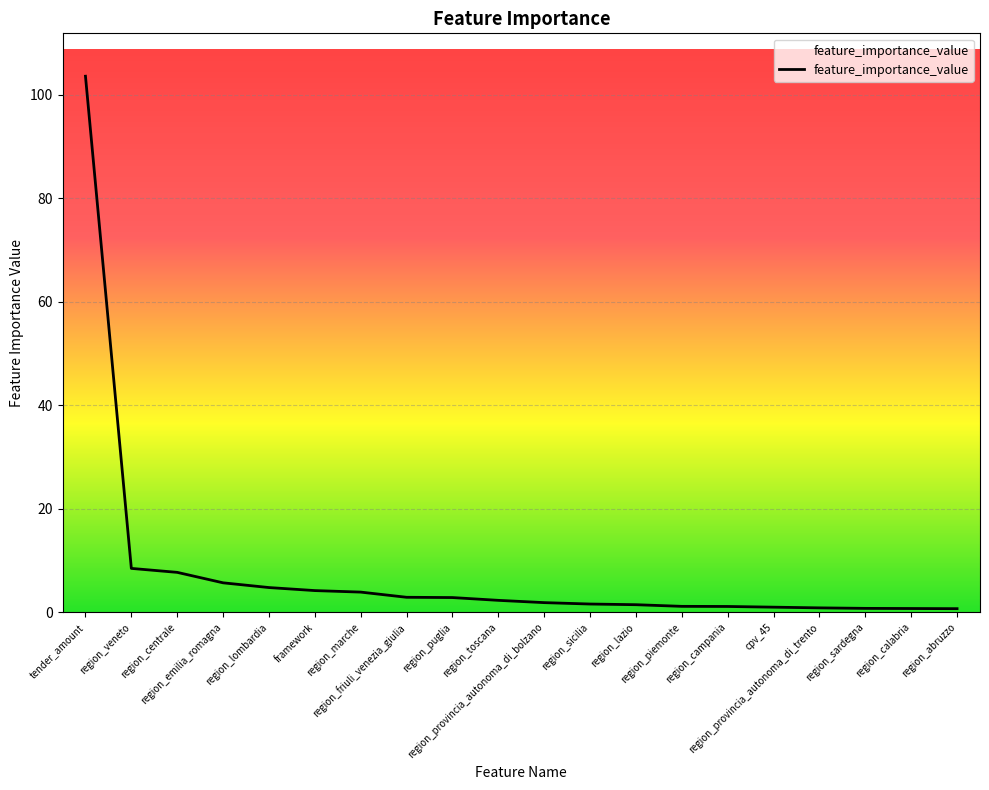

What is the difference between the maximum and minimum values?

102.8